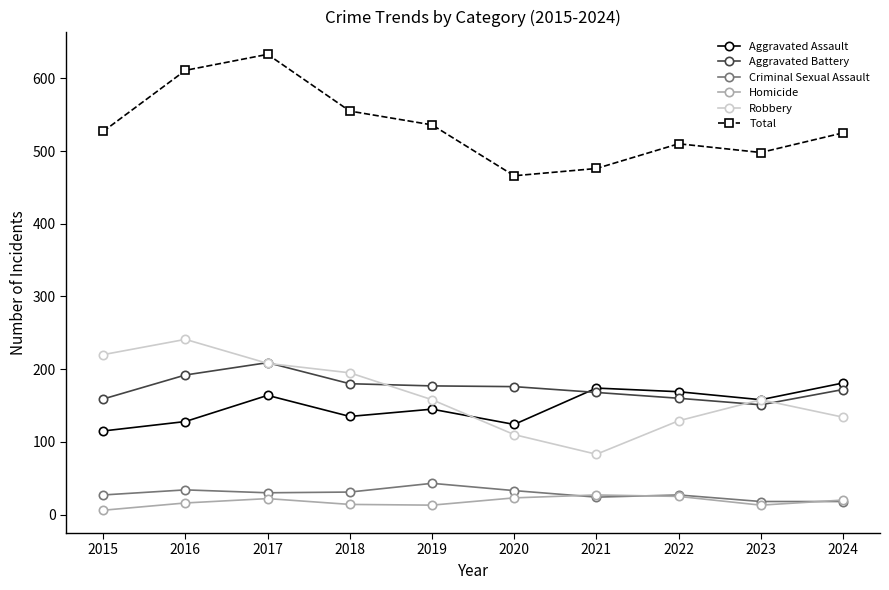

Does the chart have visible grid lines?

No